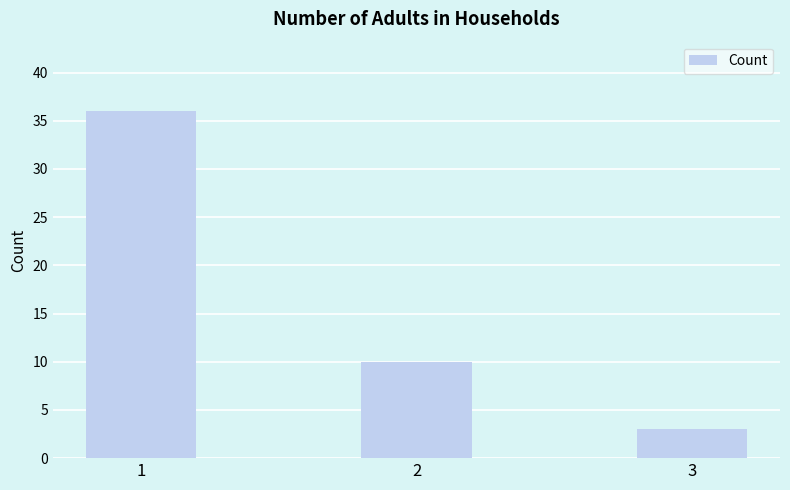

How many values are below 10?

1